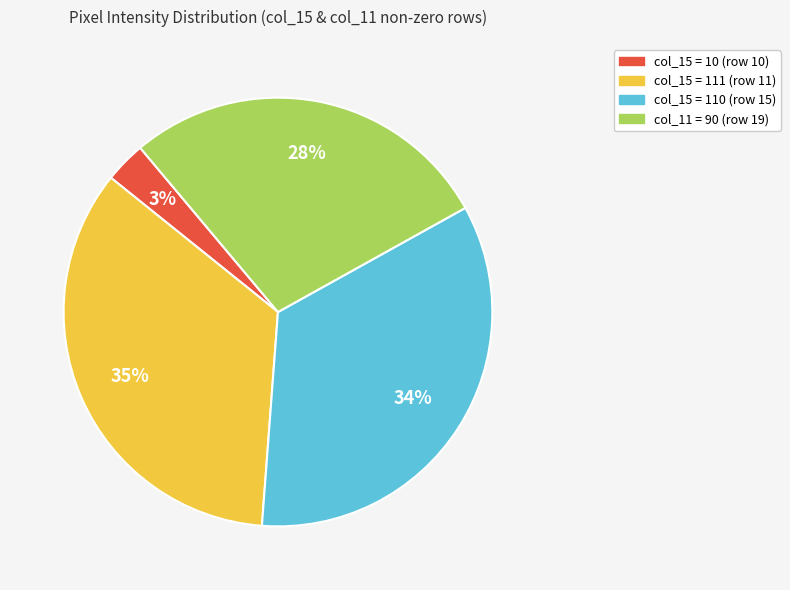

Count the number of slices in the pie.

4